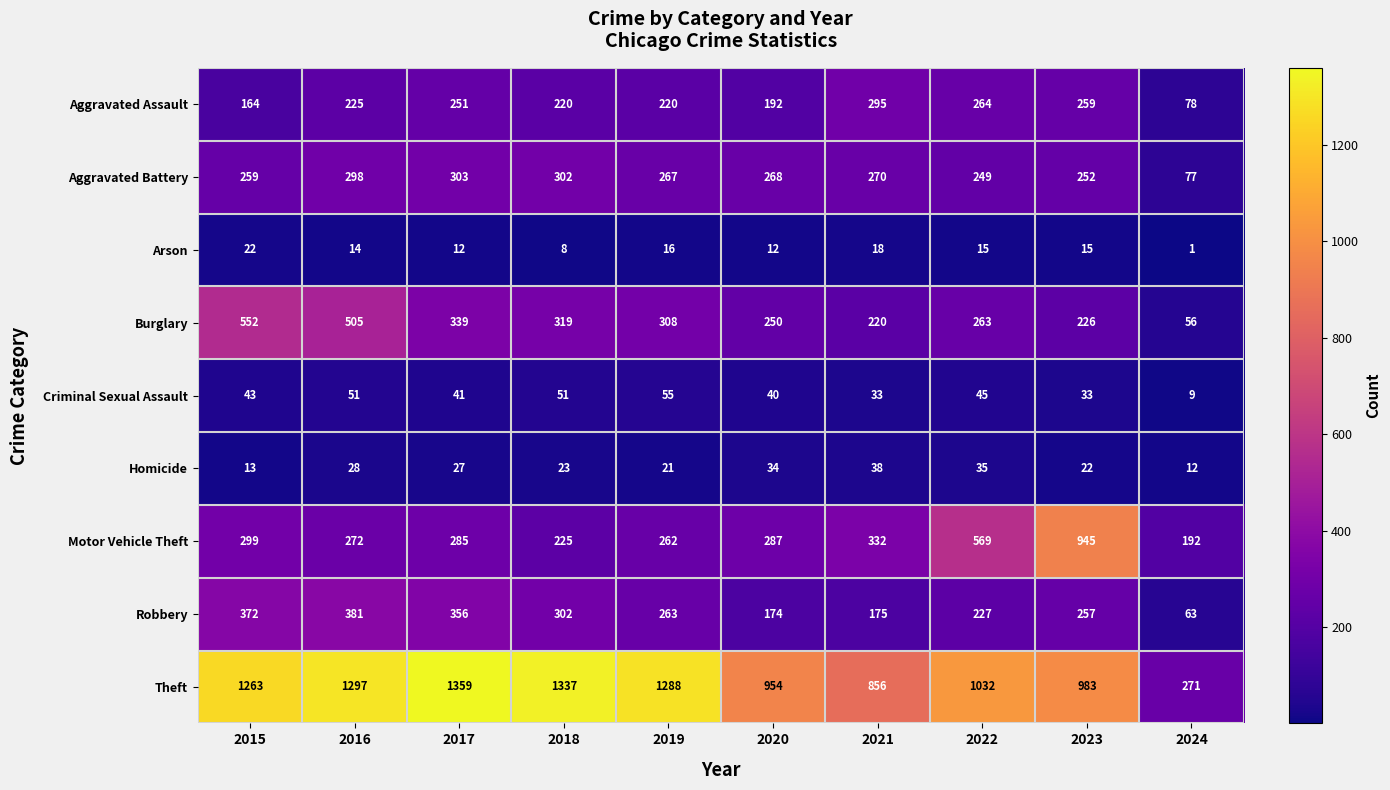

The value of Aggravated Battery at 2019 is 267. True or false?

True